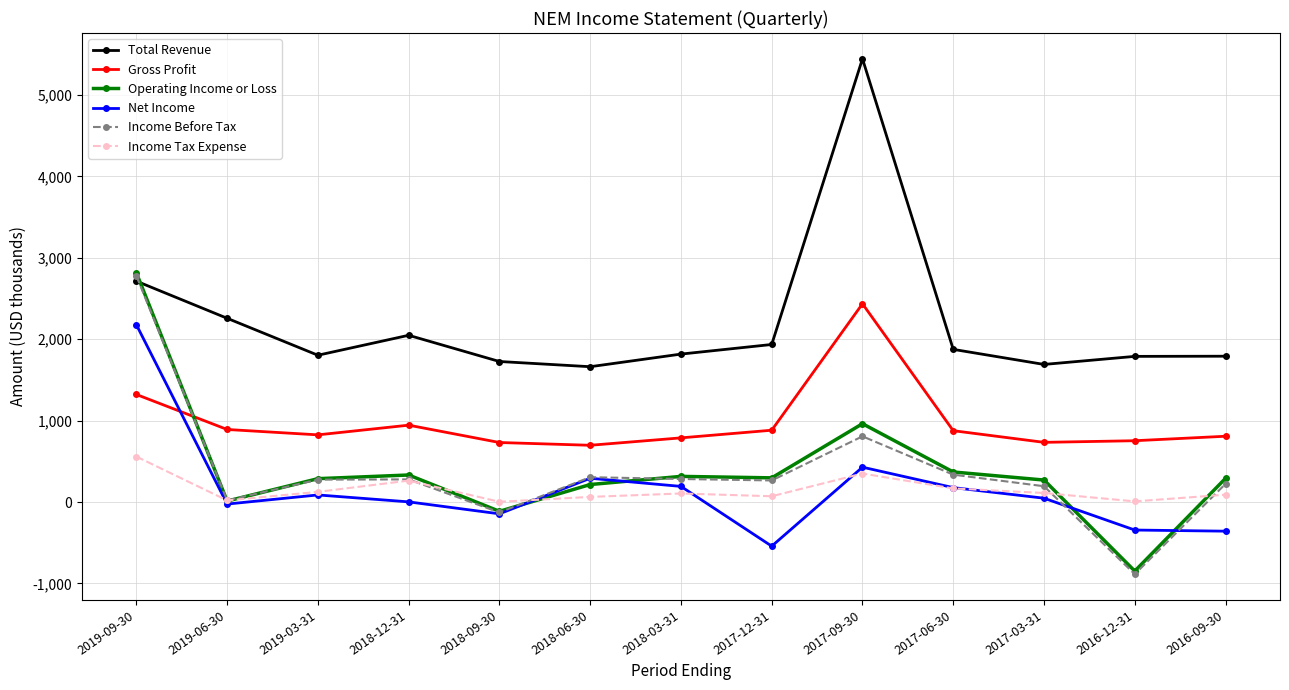

What is the total value across all series at 2019-06-30?

3175